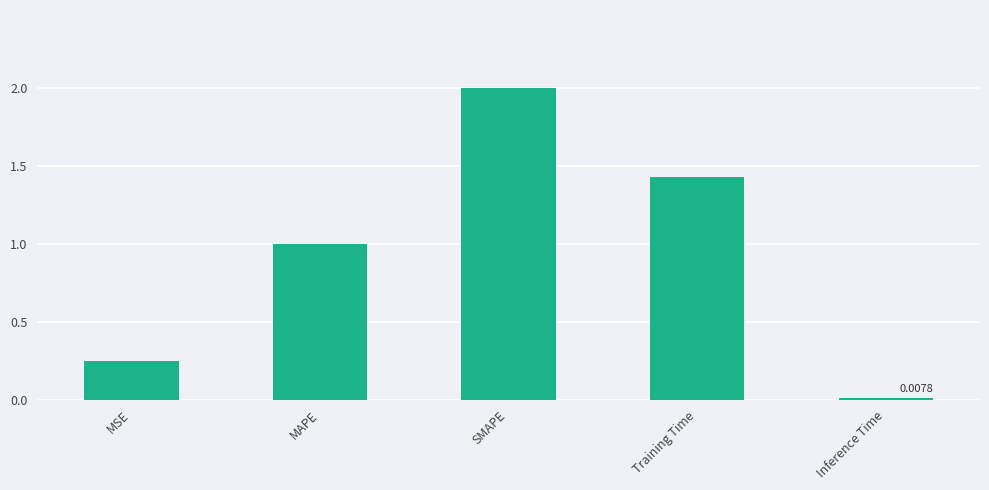

What position from the left is Training Time?

4